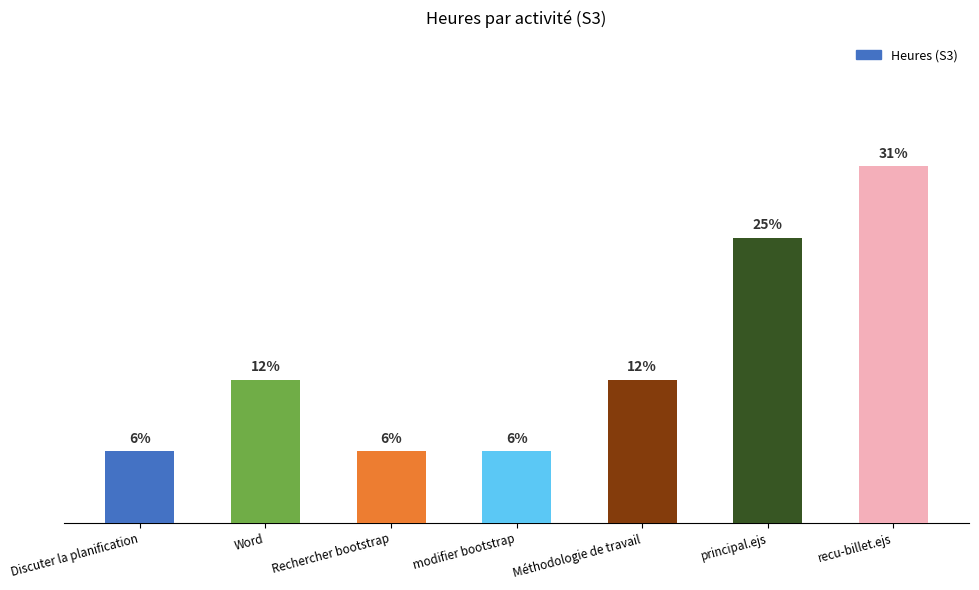

Between modifier bootstrap and Discuter la planification, which is larger?

modifier bootstrap